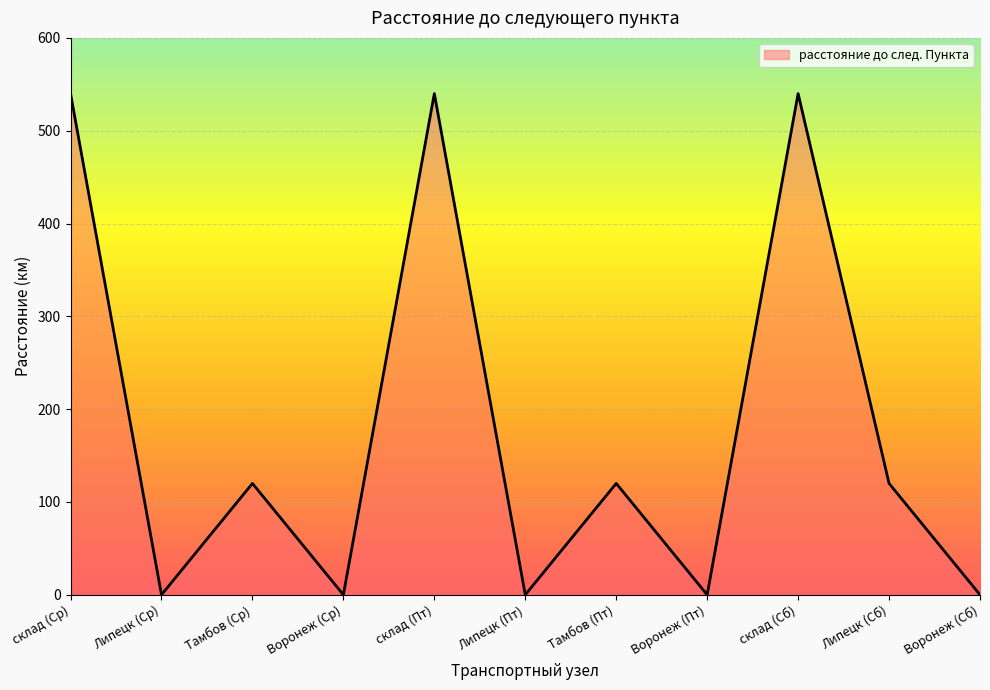

At which category does the data reach its first local valley?

Липецк (Ср)